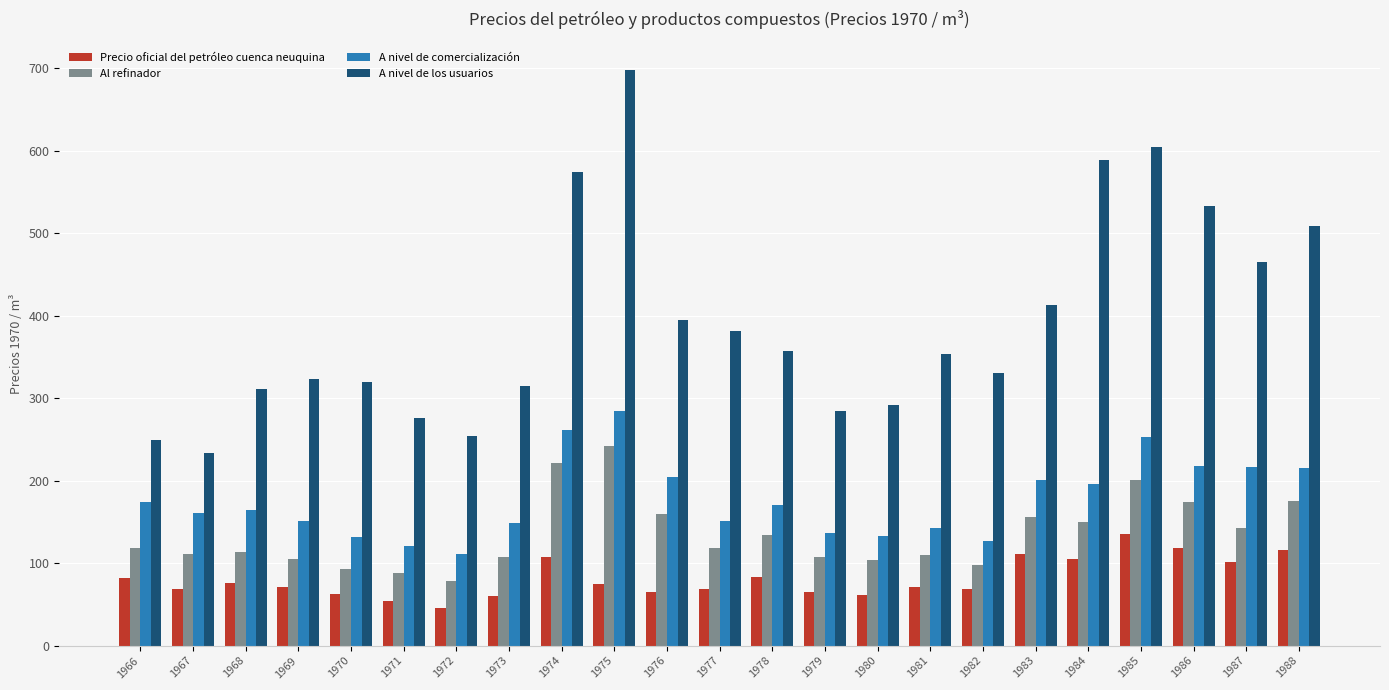

What is the total value across all series at 1987?

925.5